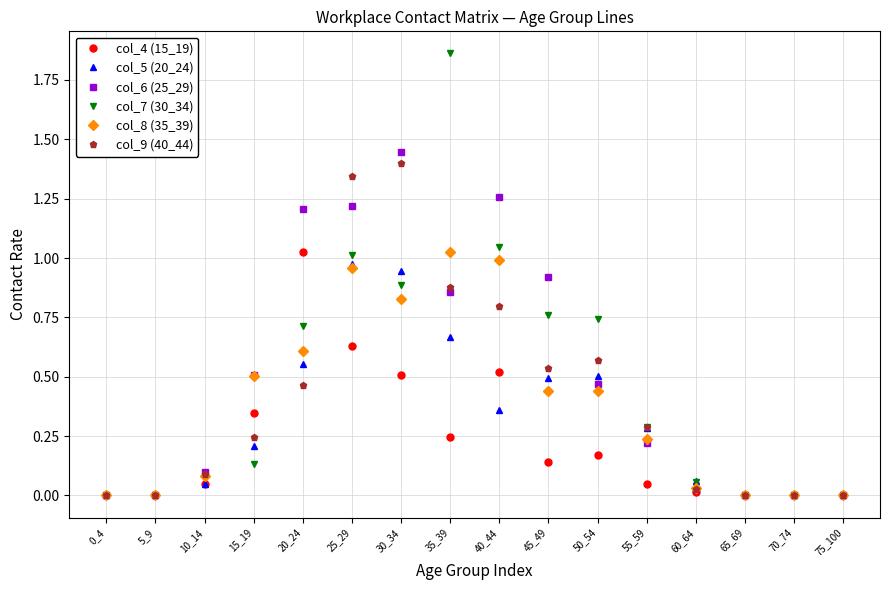

Is the value of col_8 (35_39) at 65_69 greater than the value of col_5 (20_24) at 30_34?

No